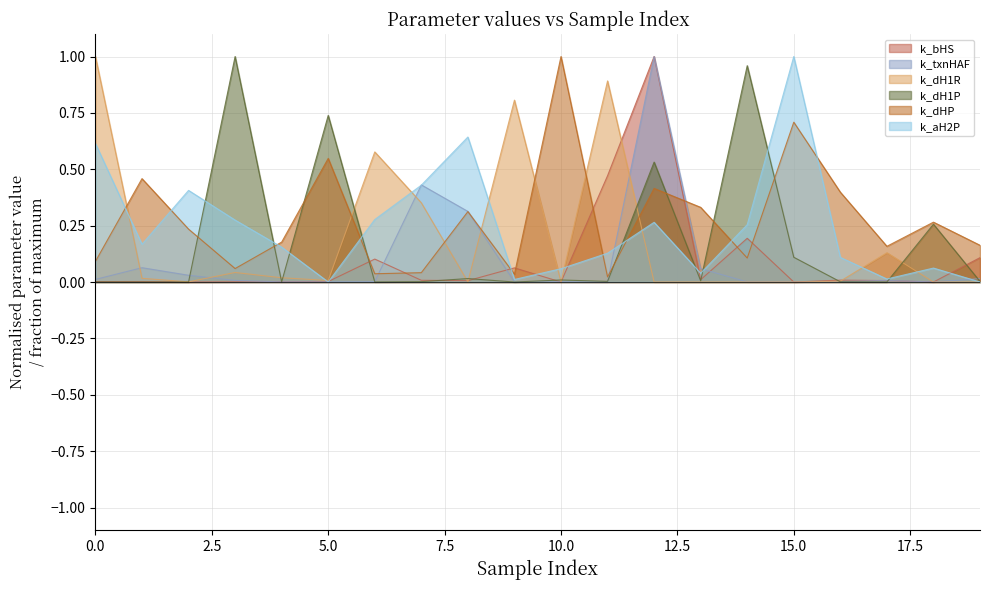

The k_dH1P series shows 0.5 at 12. True or false?

True